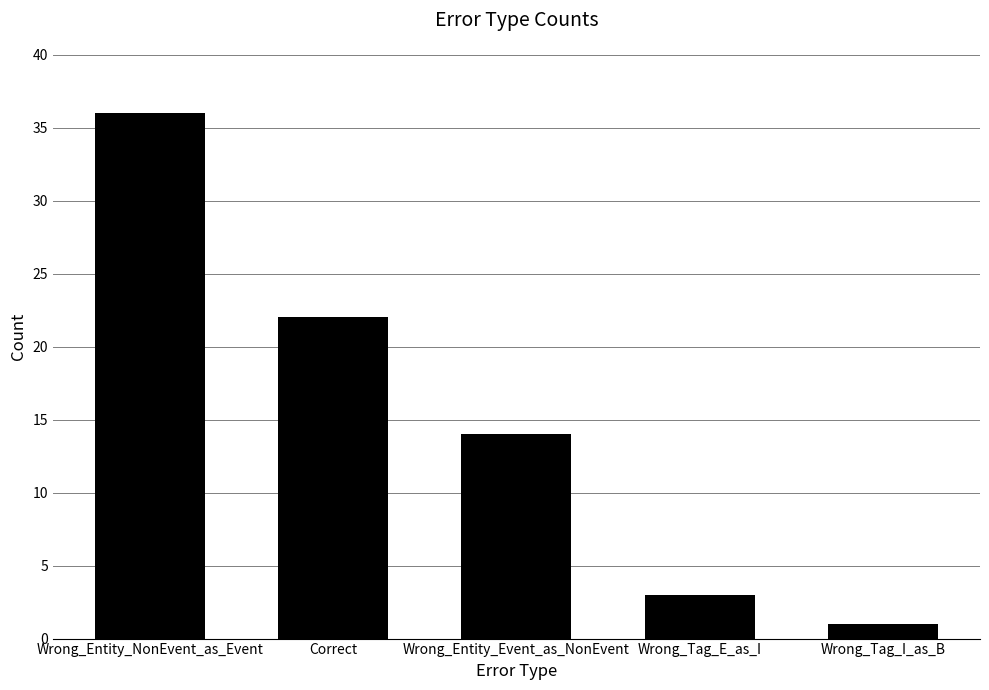

How many data points are less than 14?

2